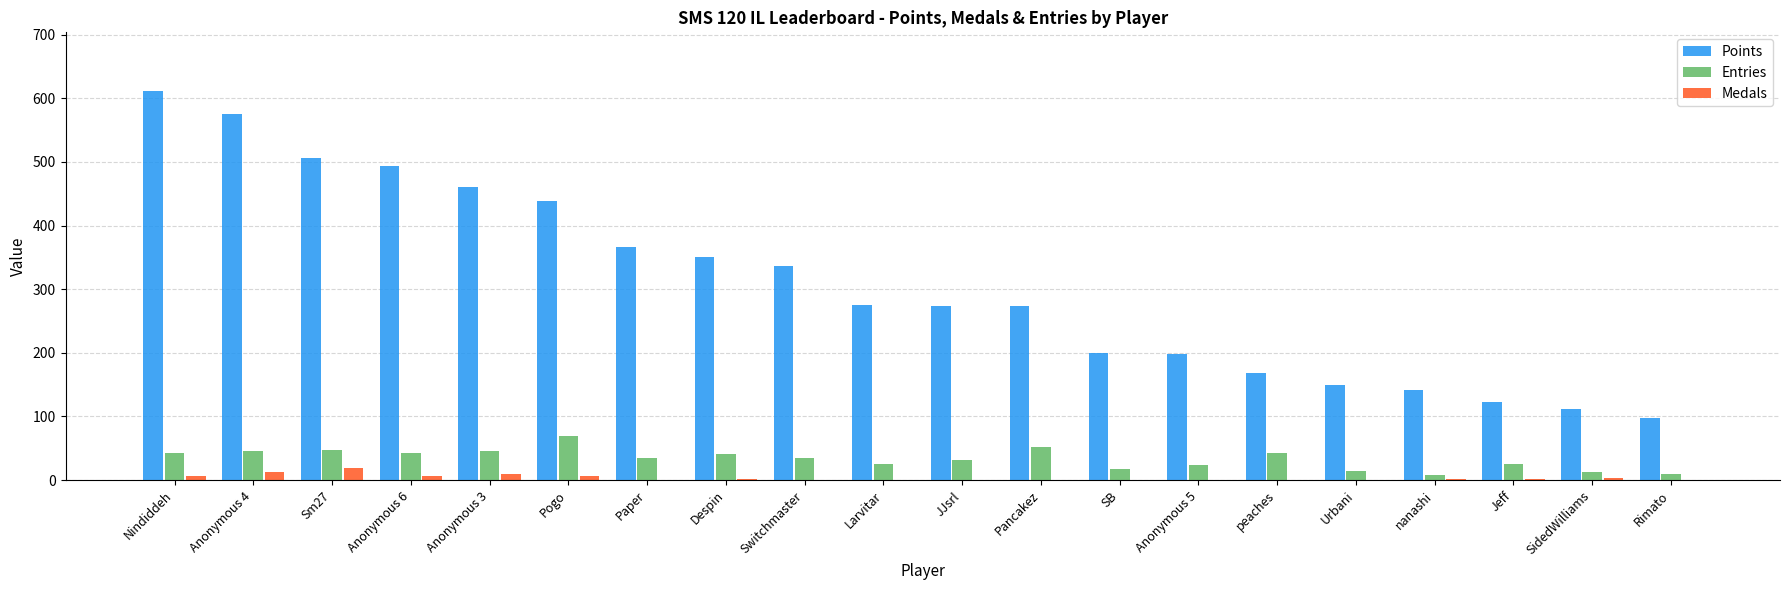

What is the spread (max minus min) of values at Jeff?

121